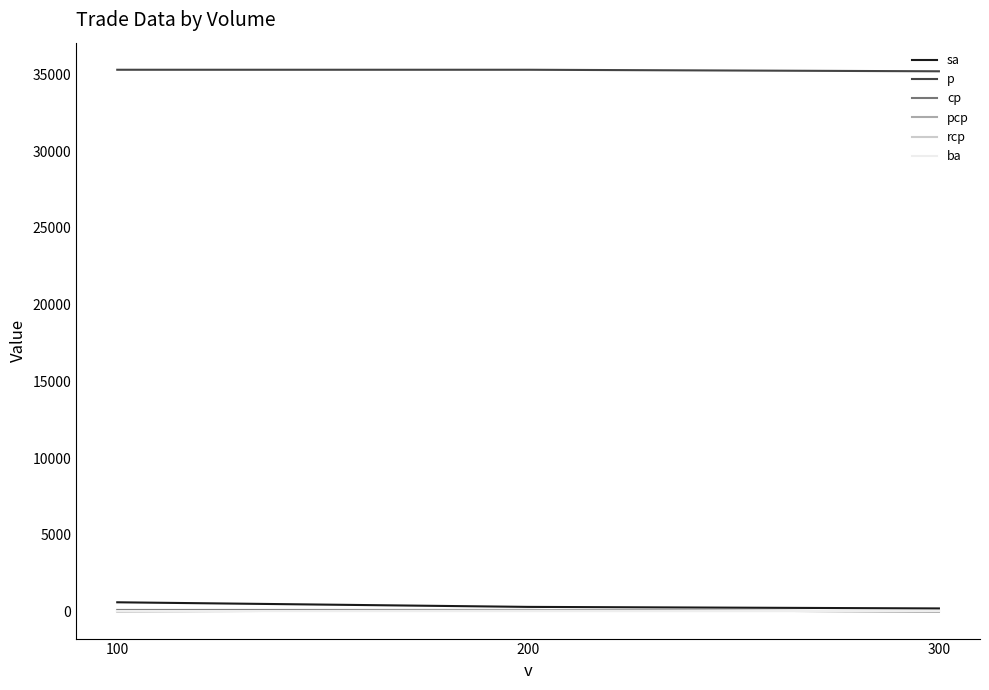

Does the chart display data point markers on the line(s)?

No